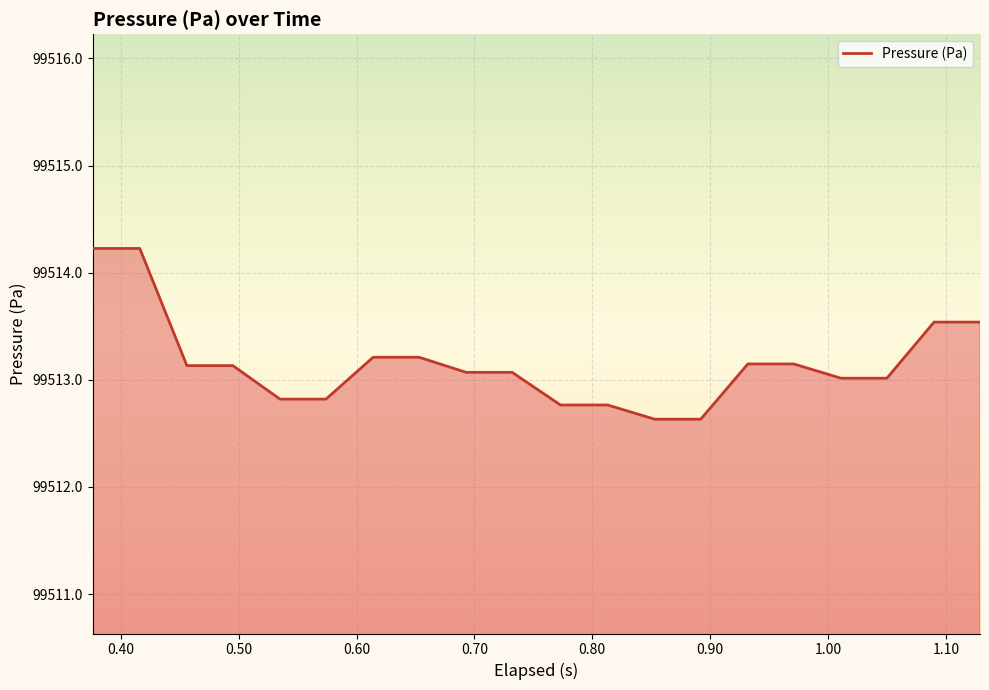

What is the minimum value shown in the chart?

99512.6